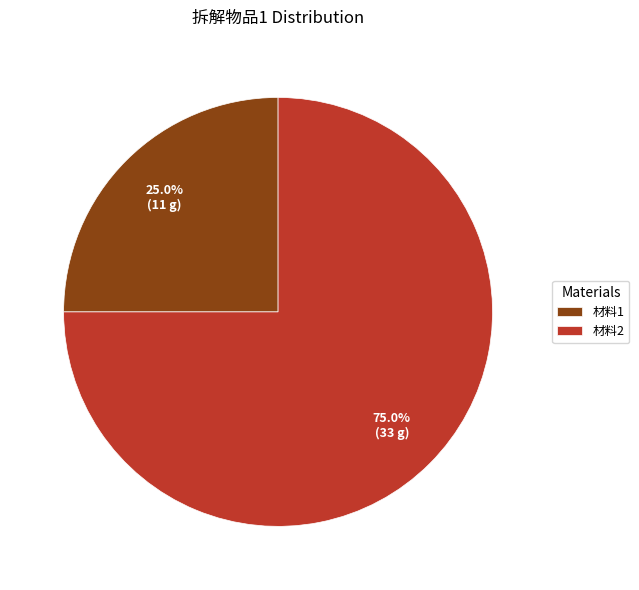

Which category has the smallest portion of the pie?

材料1